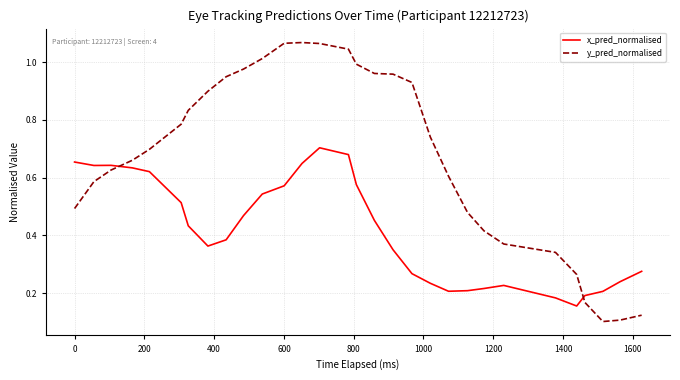

Rank the series by their average value, from lowest to highest.

x_pred_normalised, y_pred_normalised